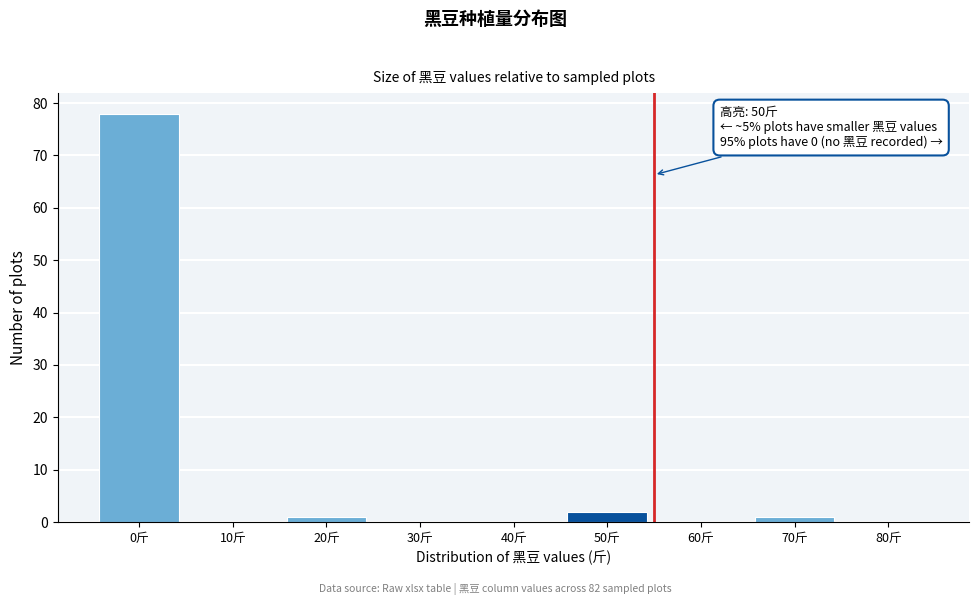

Reading right to left, extract all data points from this chart.

80斤=0	70斤=1	60斤=0	50斤=2	40斤=0	30斤=0	20斤=1	10斤=0	0斤=78